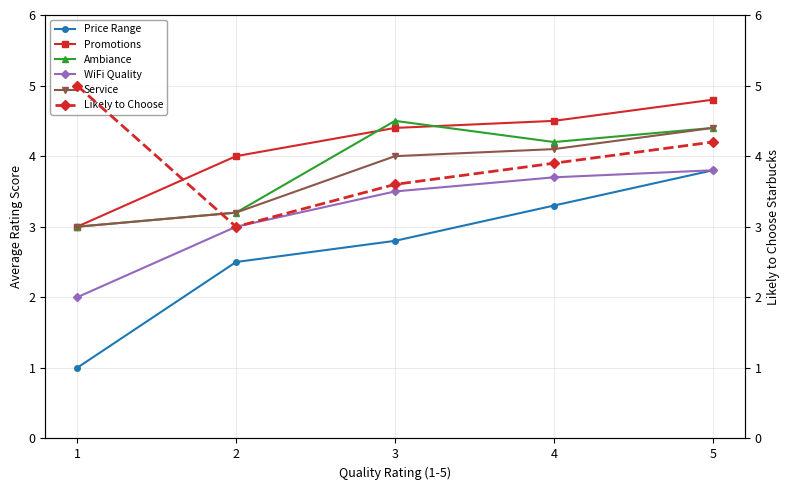

What is the difference between the second highest and minimum values in the Price Range series?

2.3